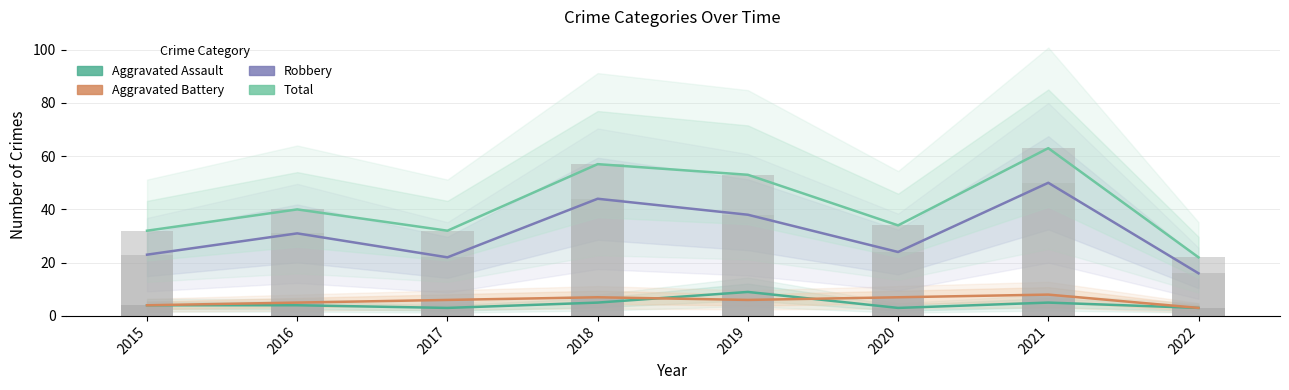

What is the average value of the Aggravated Assault series?

4